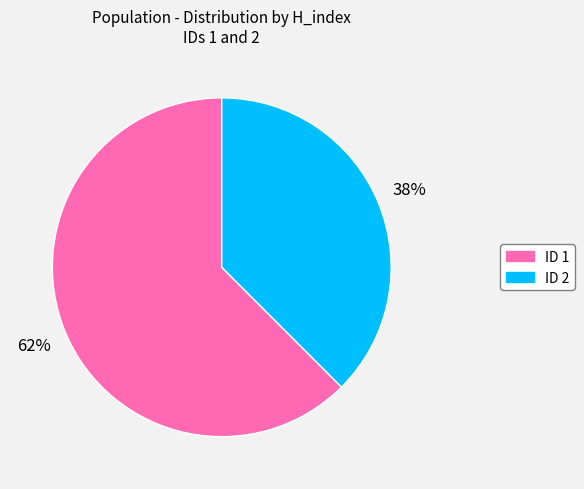

To the nearest percent, what is the average slice percentage?

50%